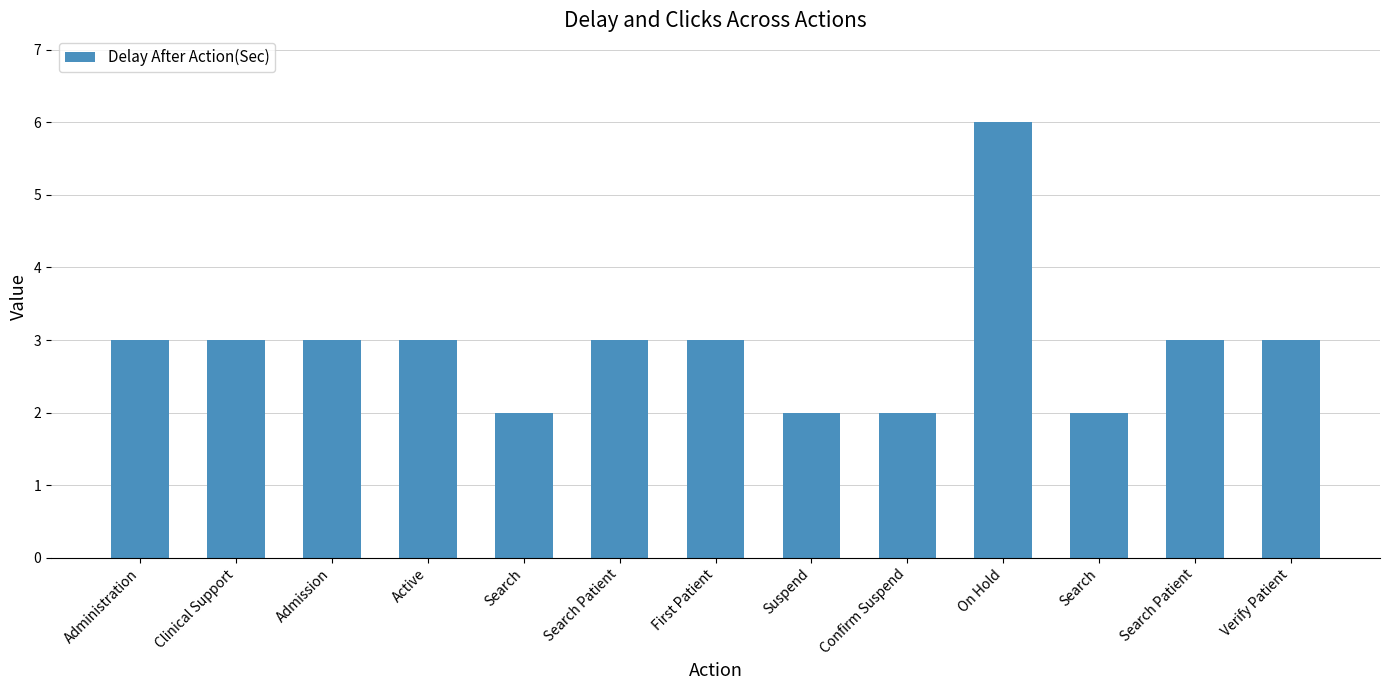

The chart shows a value of 3 at Verify Patient. True or false?

True